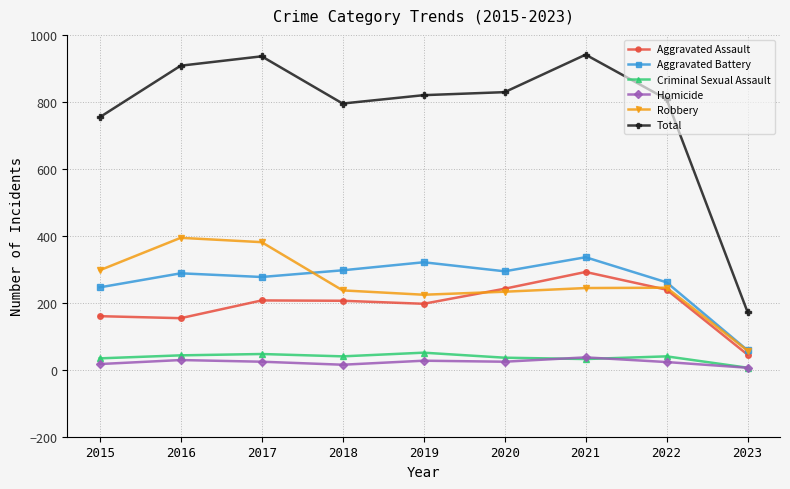

The Total series shows 102 at 2023. True or false?

False